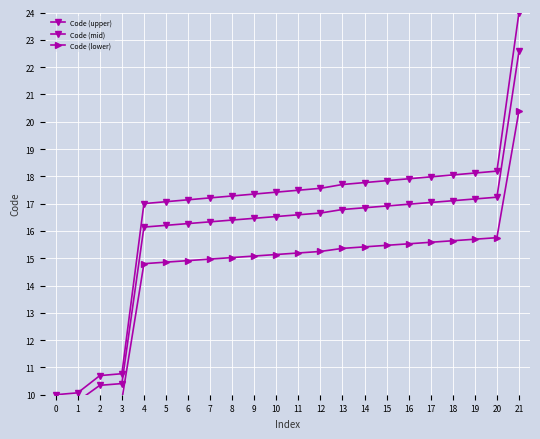

What is the total value across all series at 21?

67.0